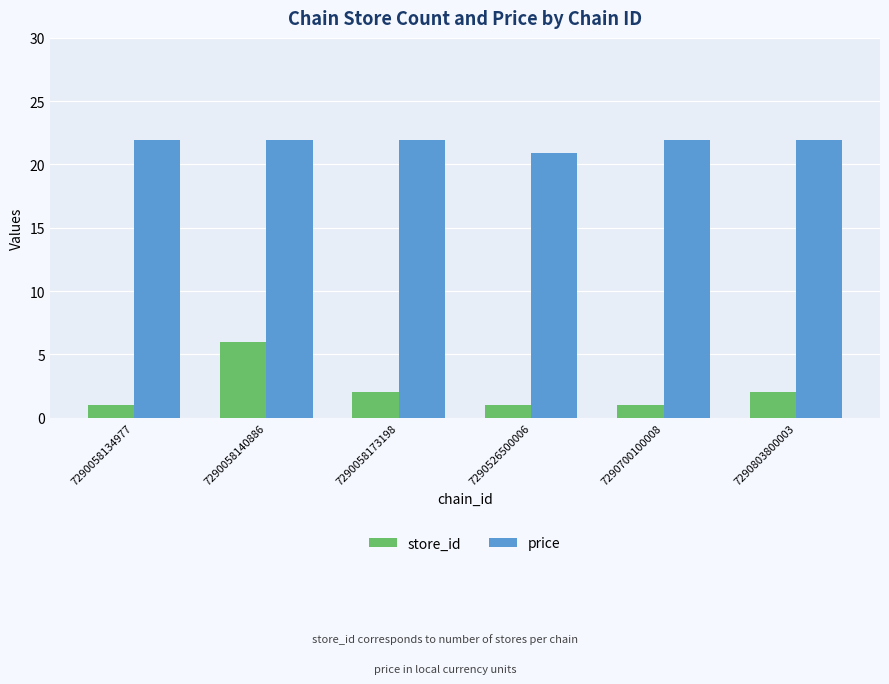

List the series in order of their overall mean, lowest first.

store_id, price